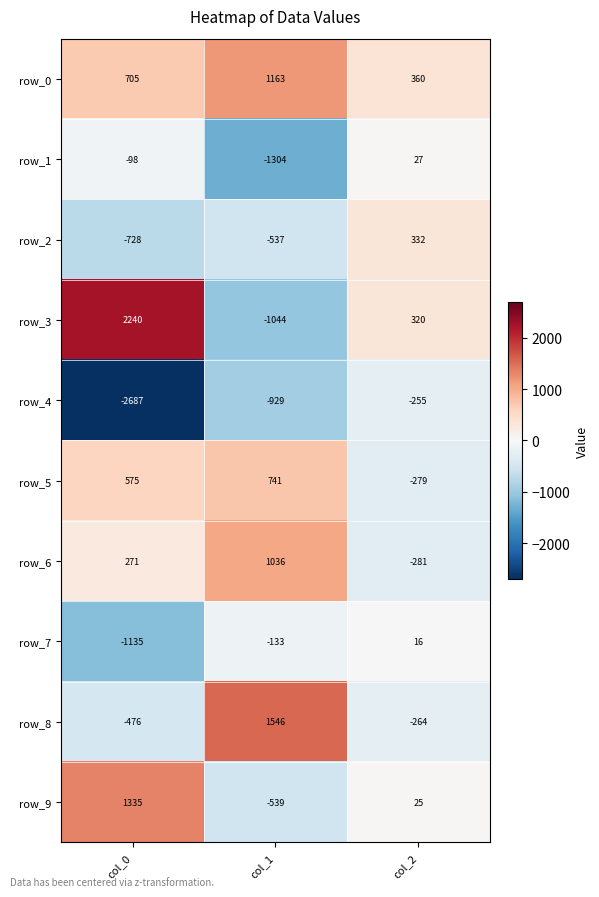

Is the value of row_7 at col_0 greater than the value of row_3 at col_1?

No